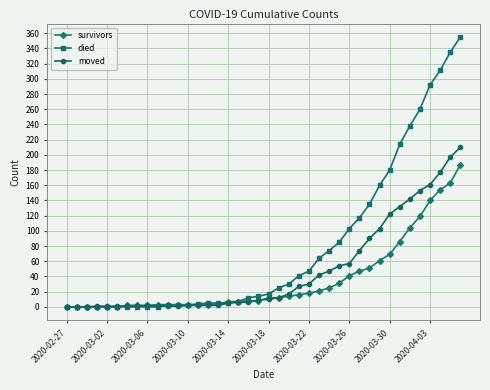

Does the chart have visible grid lines?

Yes